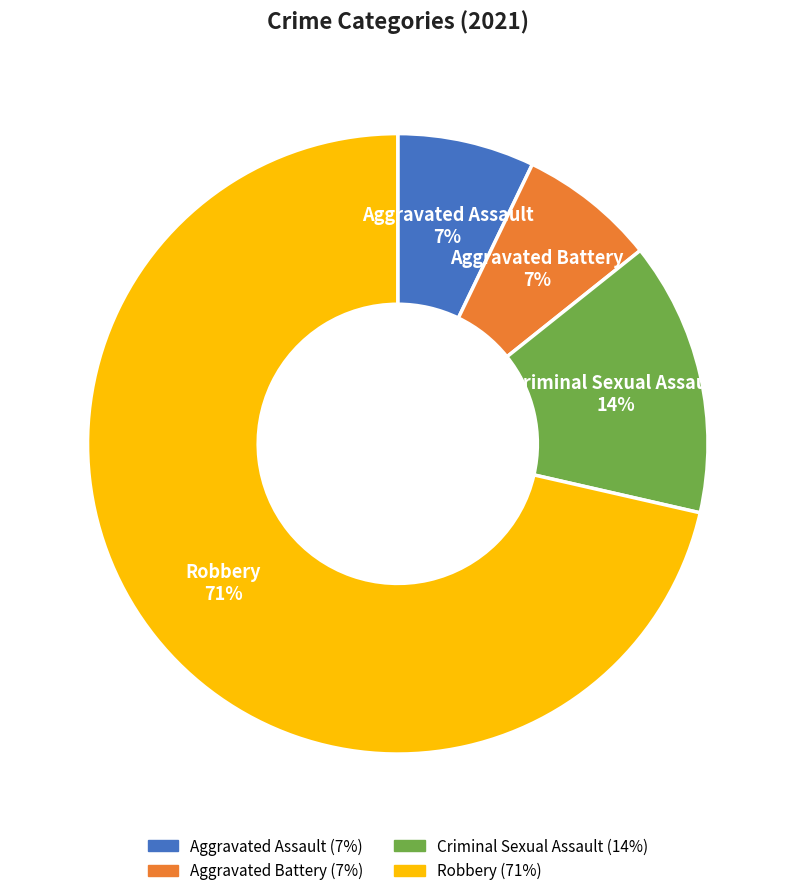

To the nearest percent, what is the average slice percentage?

25%